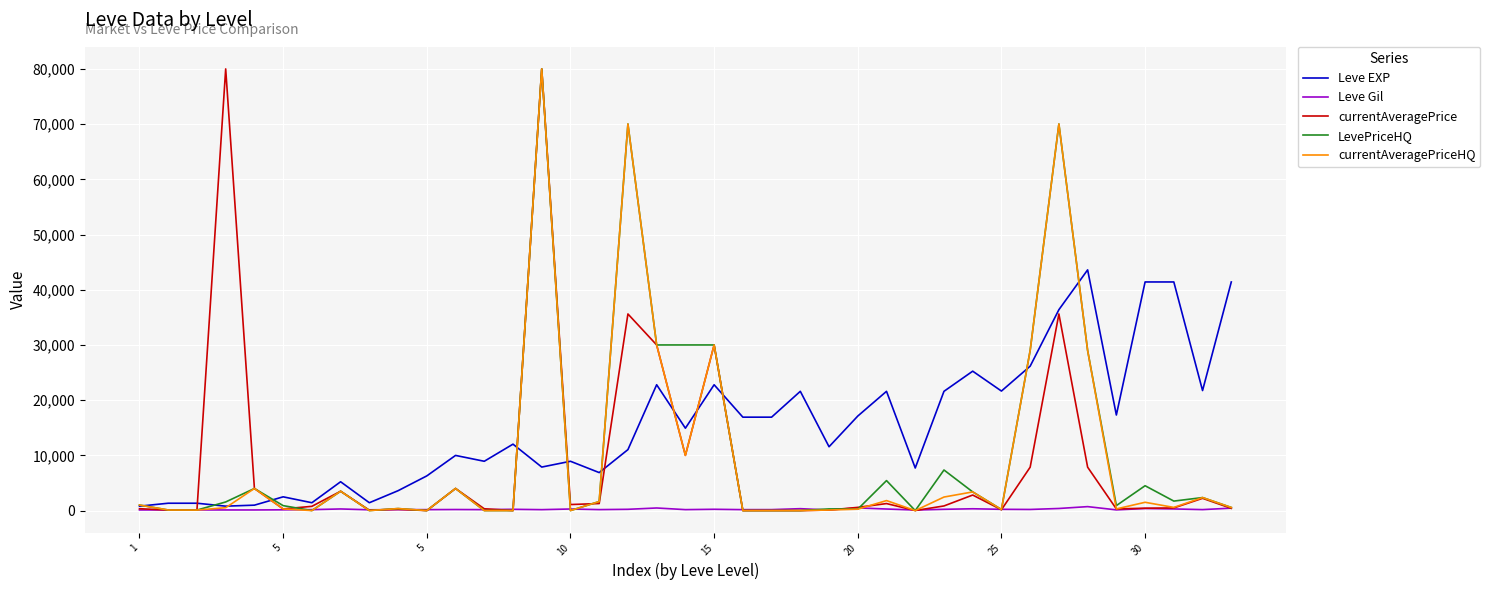

Which series has the largest total across all categories?

Leve EXP